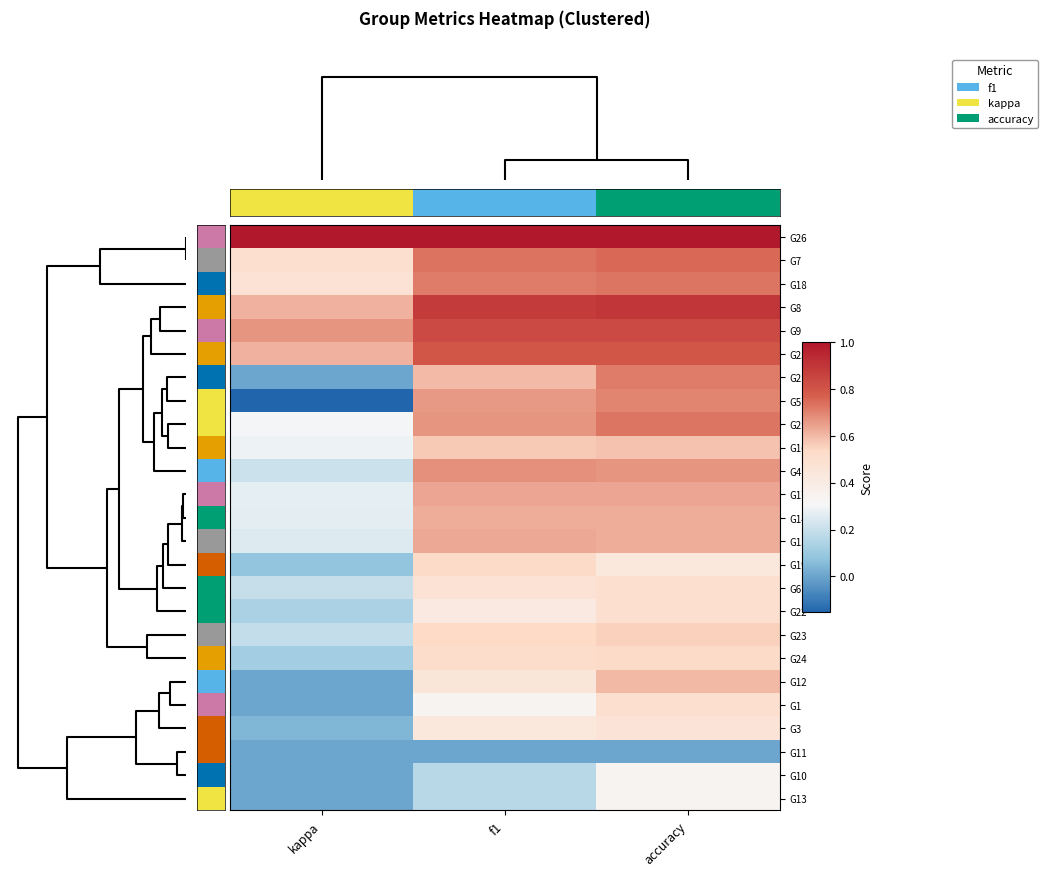

Which label corresponds to the largest value in the chart?

kappa